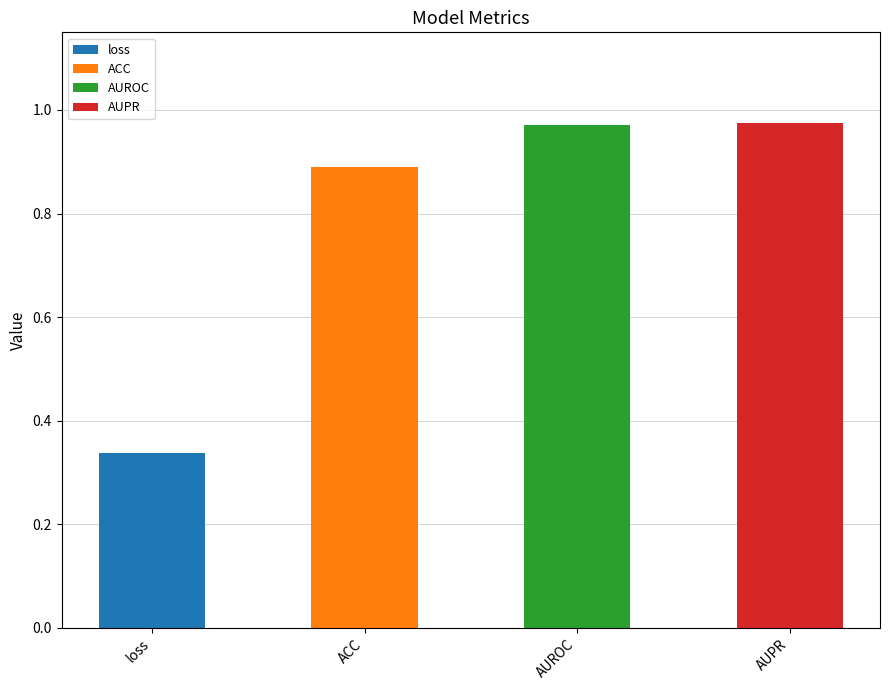

What is the difference between the second highest and minimum values?

0.6